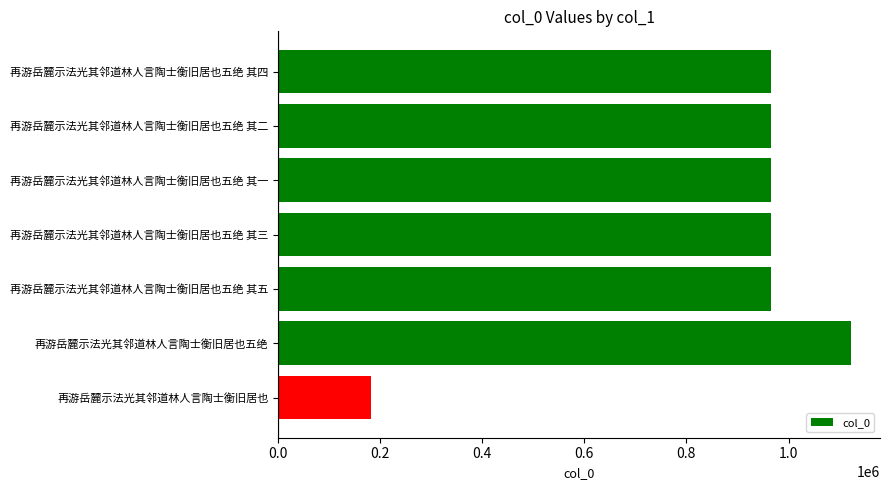

Which category has the highest value across all series?

再游岳麓示法光其邻道林人言陶士衡旧居也五绝